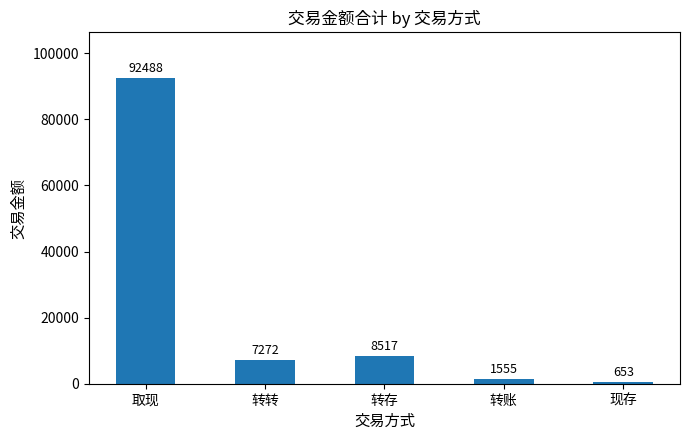

What is the difference between the maximum and minimum values?

91835